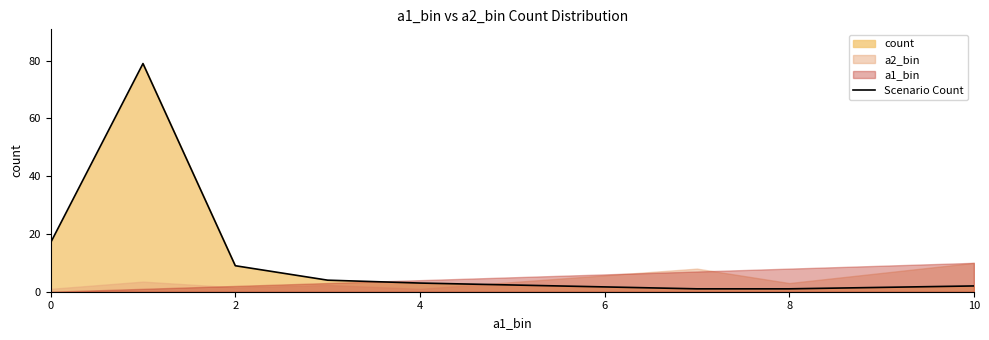

True or false: the data shows 2 at 10.

False